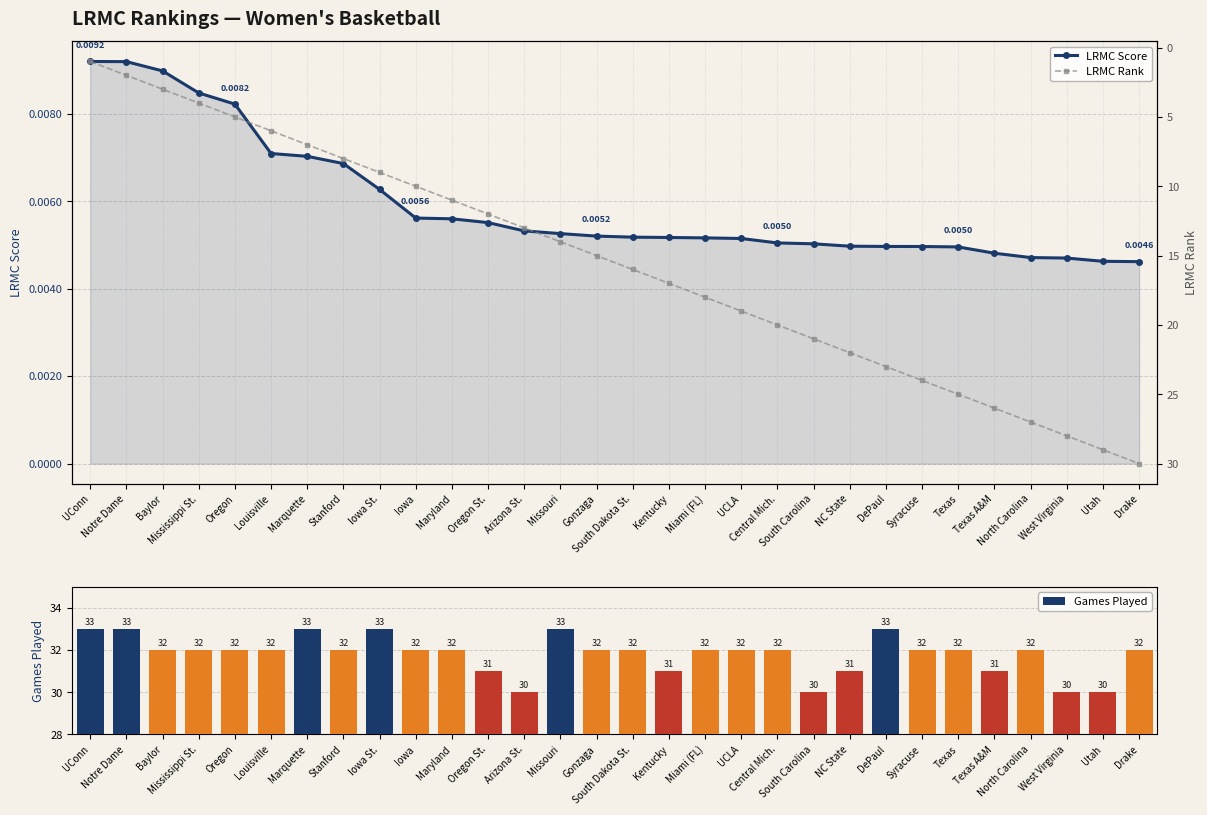

What is the difference between the highest and lowest values at South Carolina?

30.0